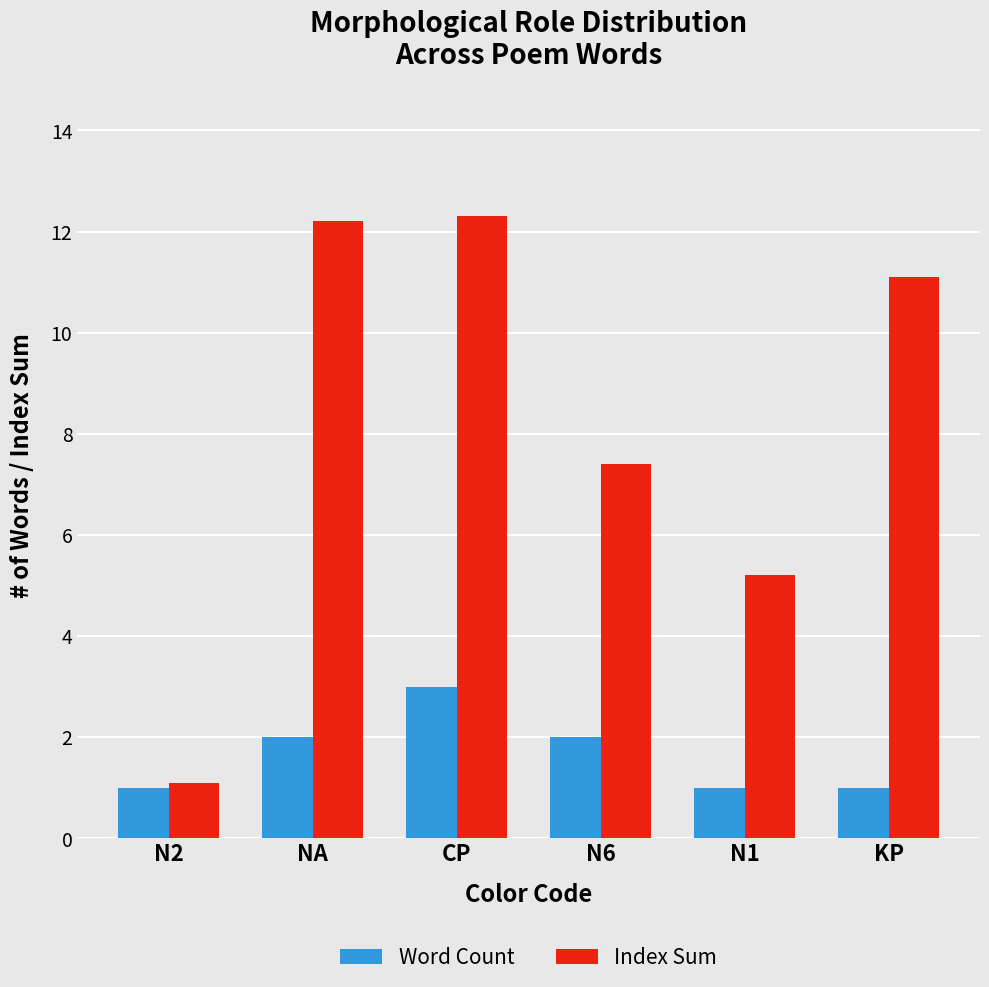

How many groups of bars are there?

6